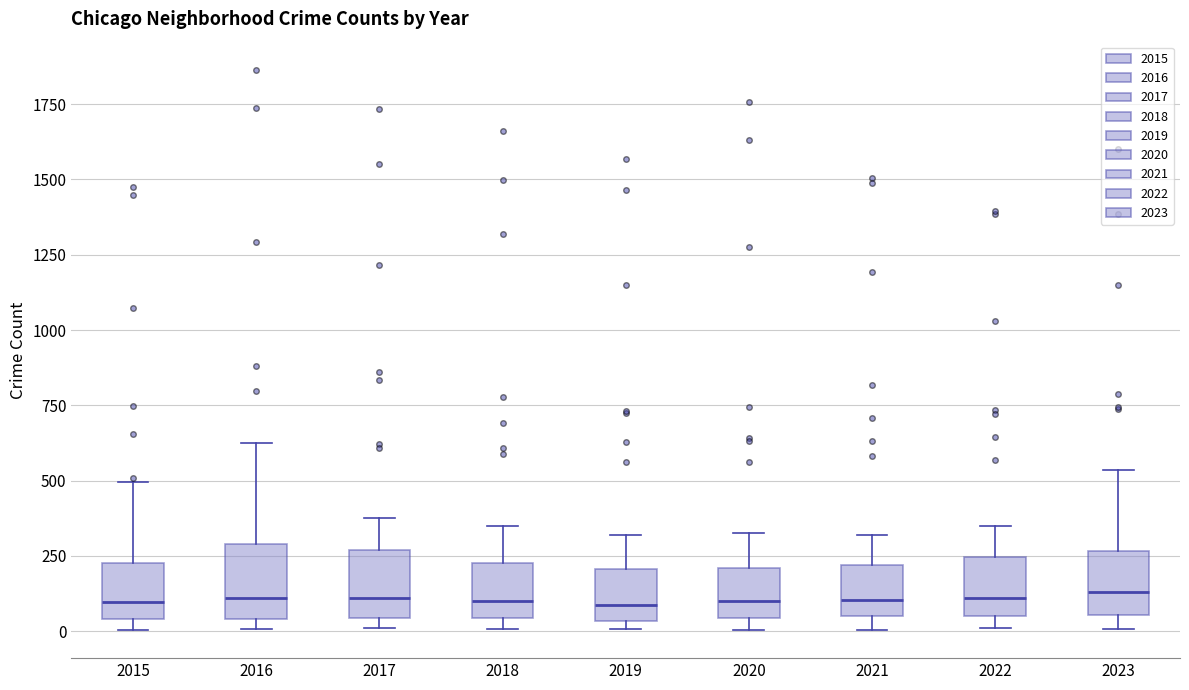

Reading left to right, transcribe this box plot: for each box, give where its median line is, the range the box spans, and where its two whiskers end, as read against the y-axis. The values are not printed on the chart, so give them approximately, as read against the axis.

2015: median 100, box 50 to 250, whiskers 0 to 500
2016: median 100, box 50 to 300, whiskers 0 to 600
2017: median 100, box 50 to 250, whiskers 0 to 400
2018: median 100, box 50 to 250, whiskers 0 to 350
2019: median 100, box 50 to 200, whiskers 0 to 300
2020: median 100, box 50 to 200, whiskers 0 to 350
2021: median 100, box 50 to 200, whiskers 0 to 300
2022: median 100, box 50 to 250, whiskers 0 to 350
2023: median 150, box 50 to 250, whiskers 0 to 550